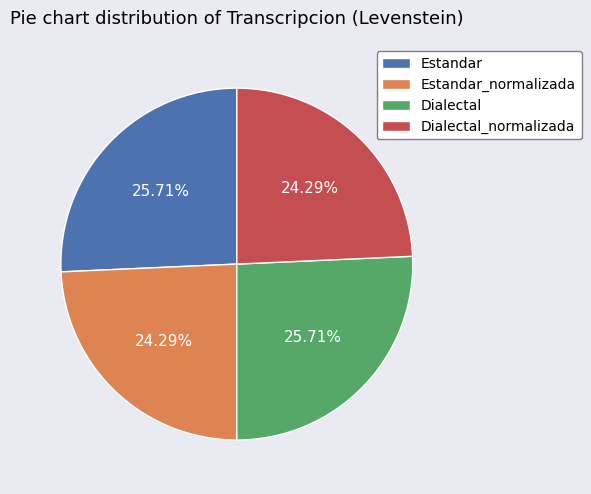

Do Estandar_normalizada and Dialectal_normalizada together represent more than half of the pie?

No